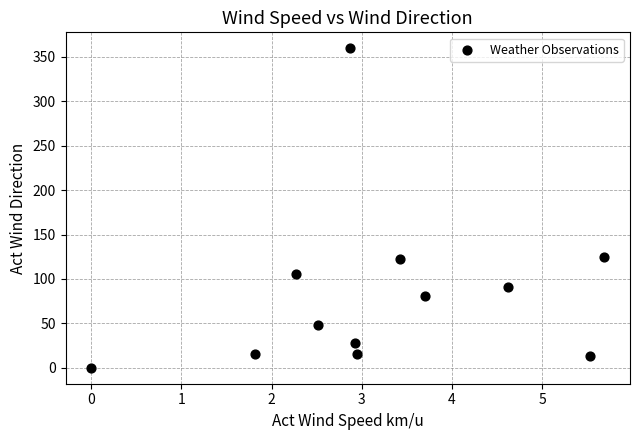

What is the average X value?

3.2